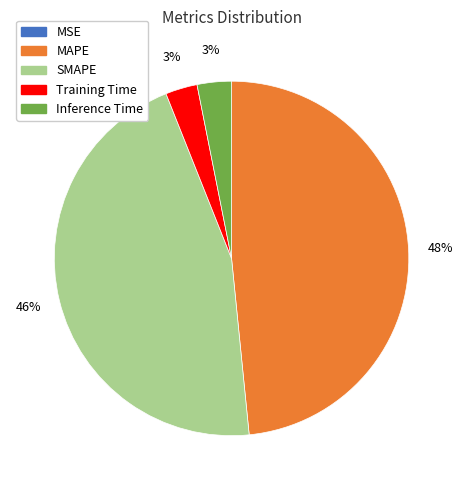

To the nearest percent, what percentage of the pie is SMAPE?

46%